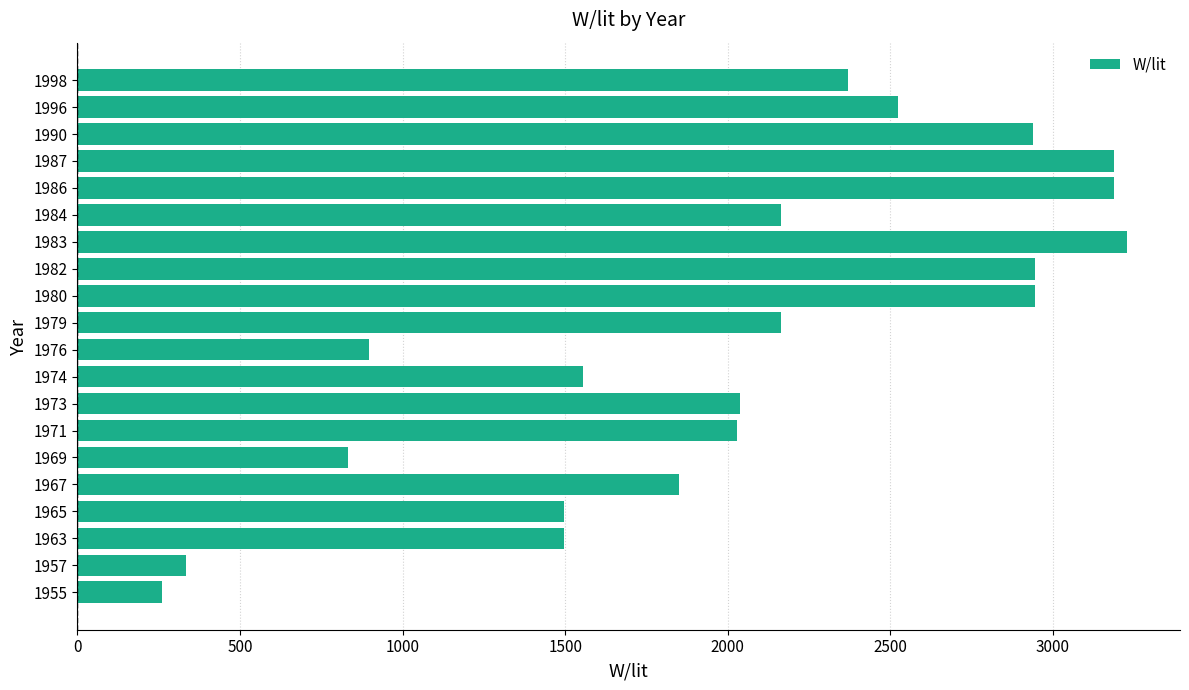

The chart shows a value of 2036.3 at 1973. True or false?

True